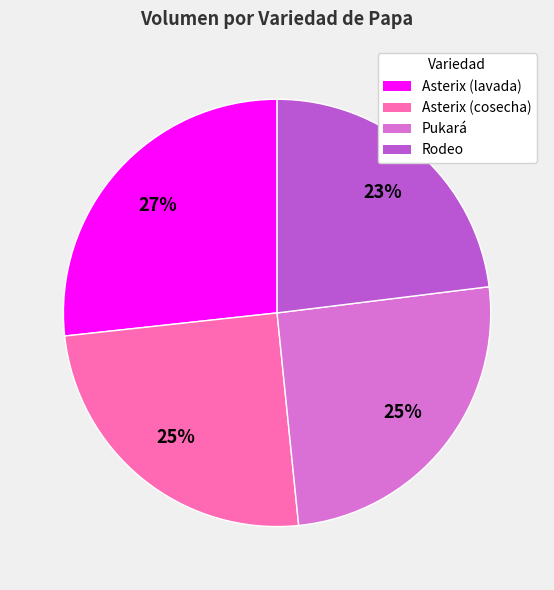

What percentage is the Asterix (cosecha) slice, to the nearest percent?

25%